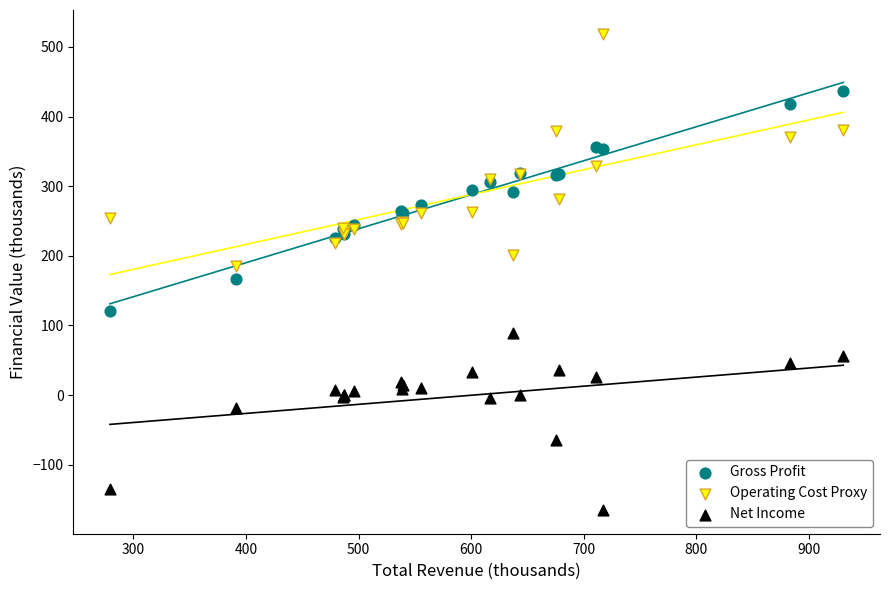

Which series contains the highest Y value?

Operating Cost Proxy